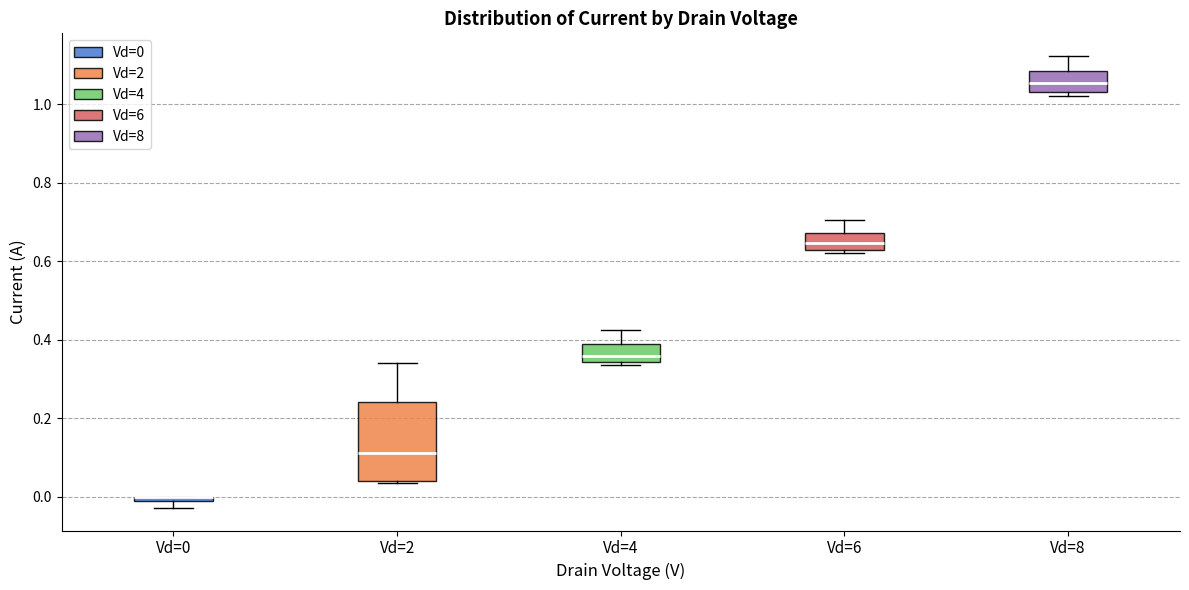

Which box is the tallest, from its lower edge to its upper edge?

Vd=2